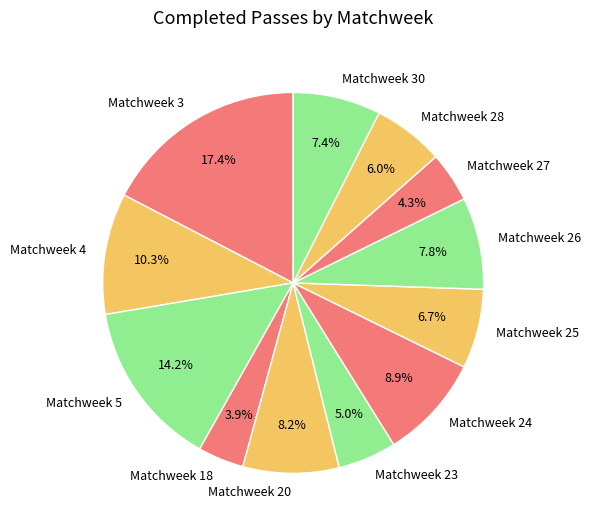

Does any single category account for the majority?

No